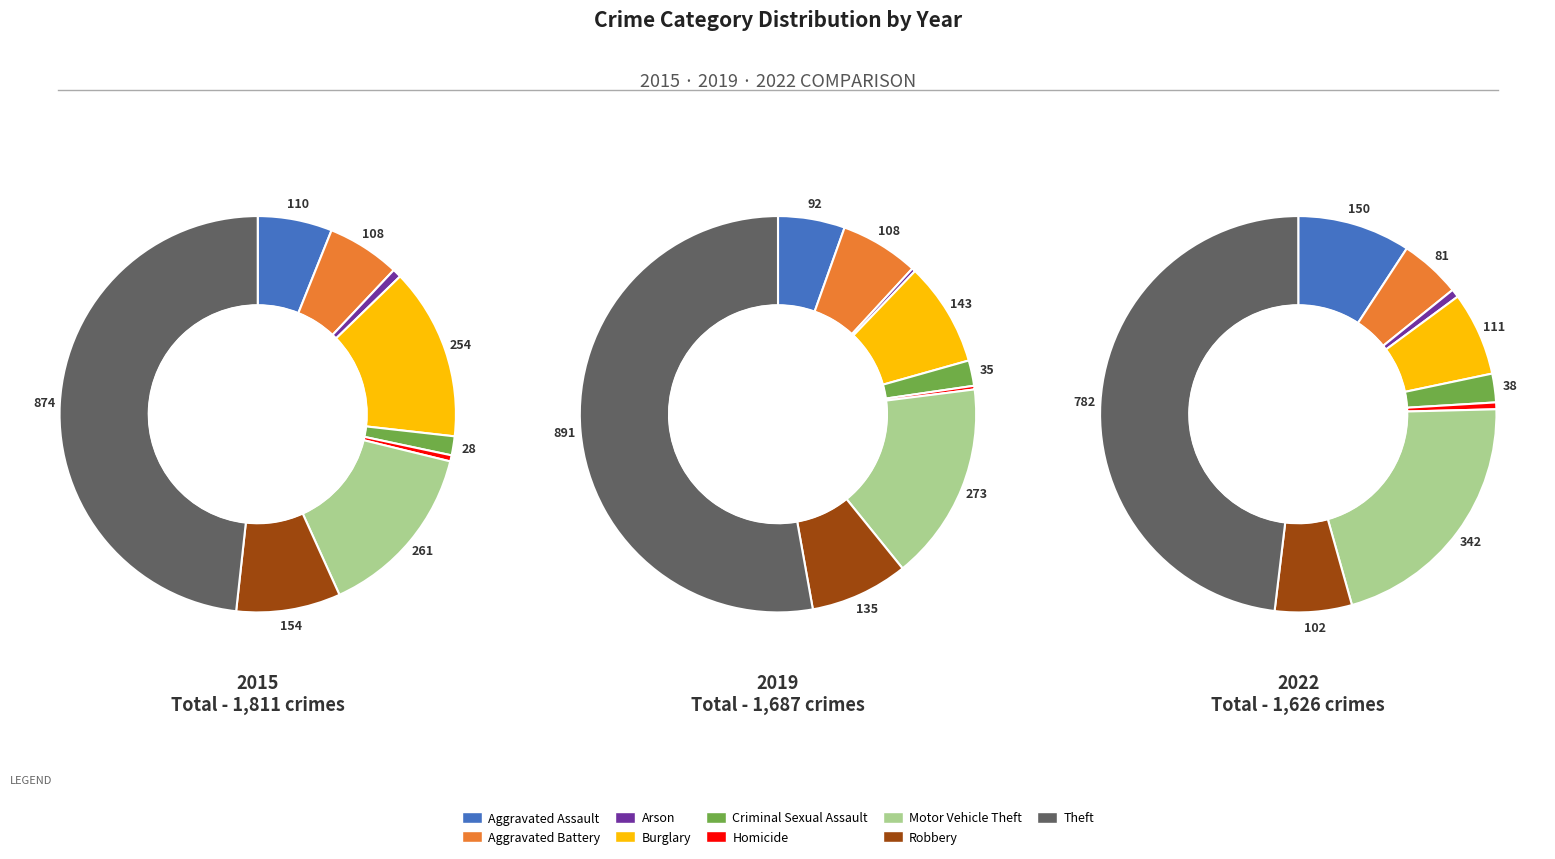

True or false: Criminal Sexual Assault accounts for 2% of the total.

True